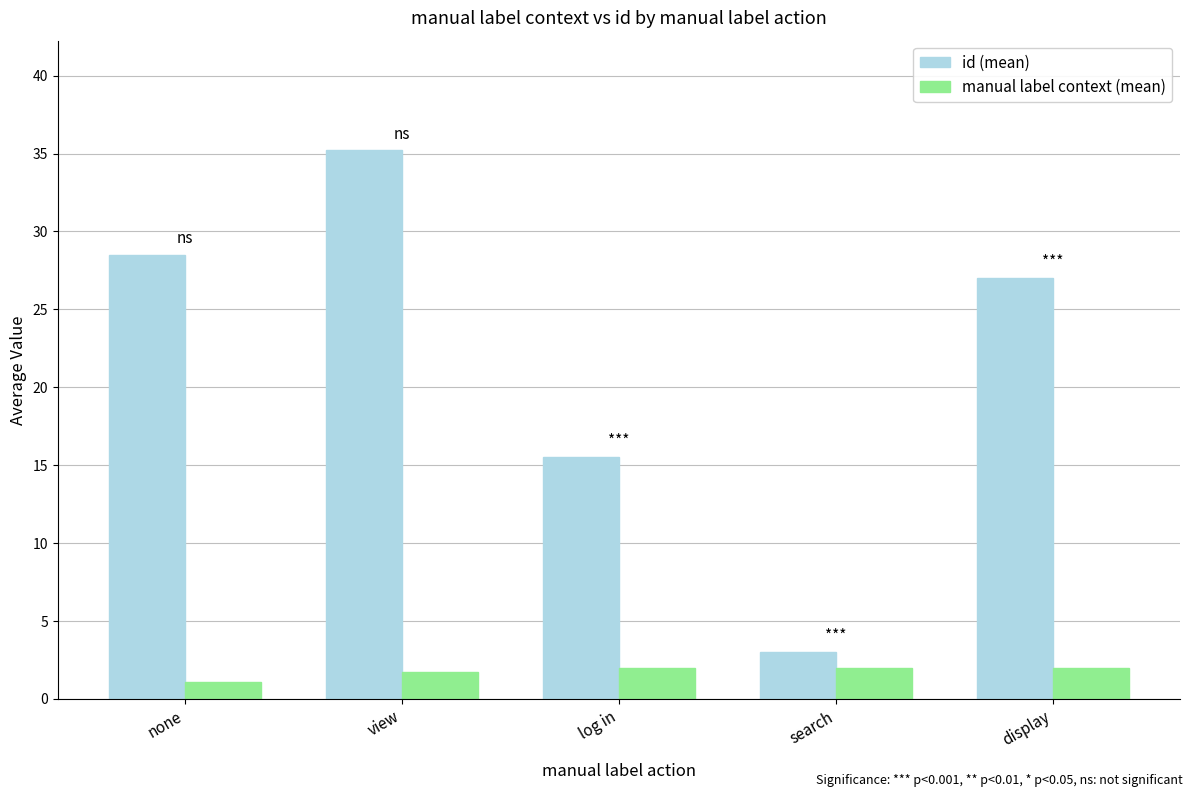

How many groups of bars are there?

5